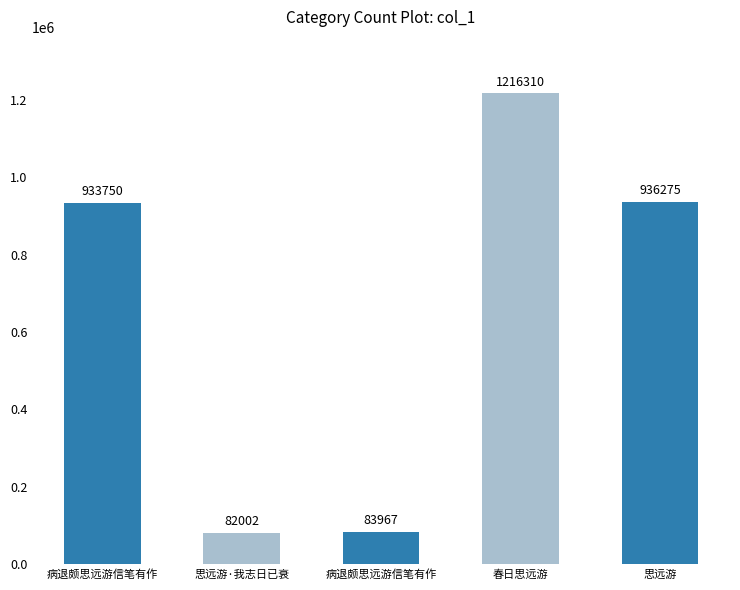

Are the bars horizontal?

No